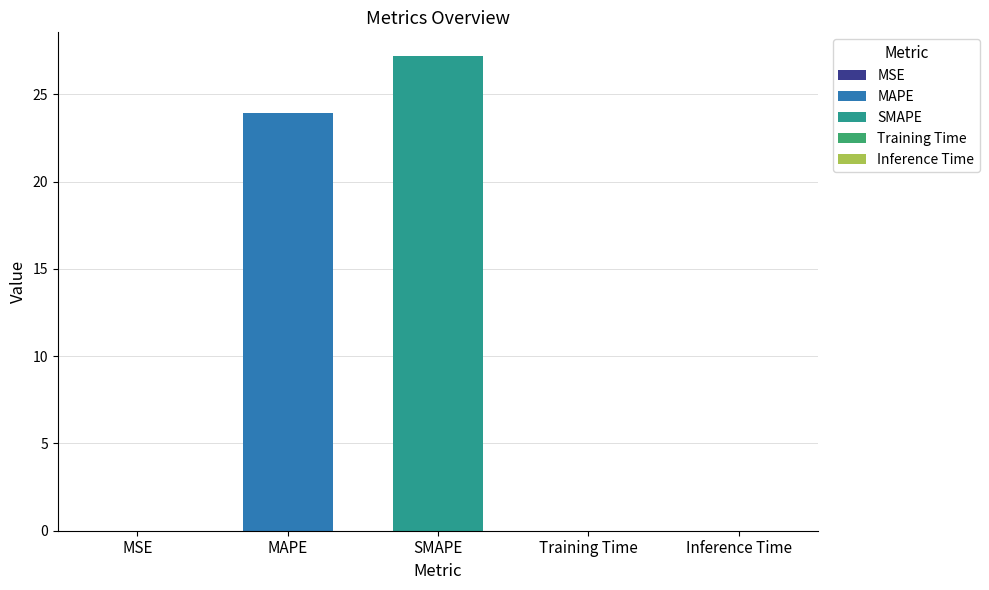

True or false: the data shows 0.0 at MSE.

True